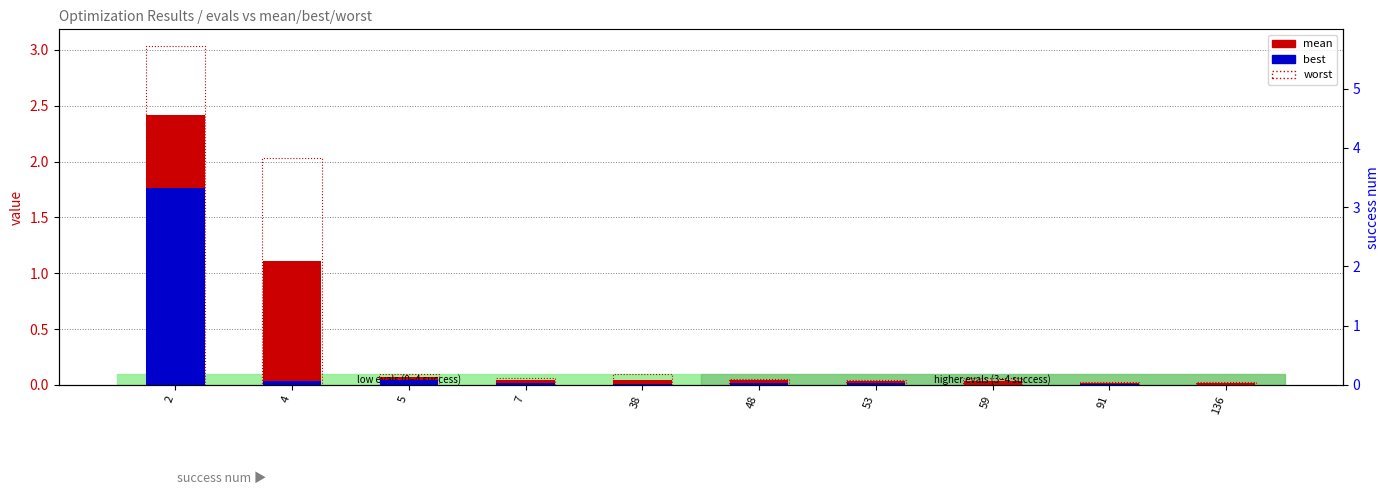

What is the difference between the second highest and minimum values in the worst series?

2.0